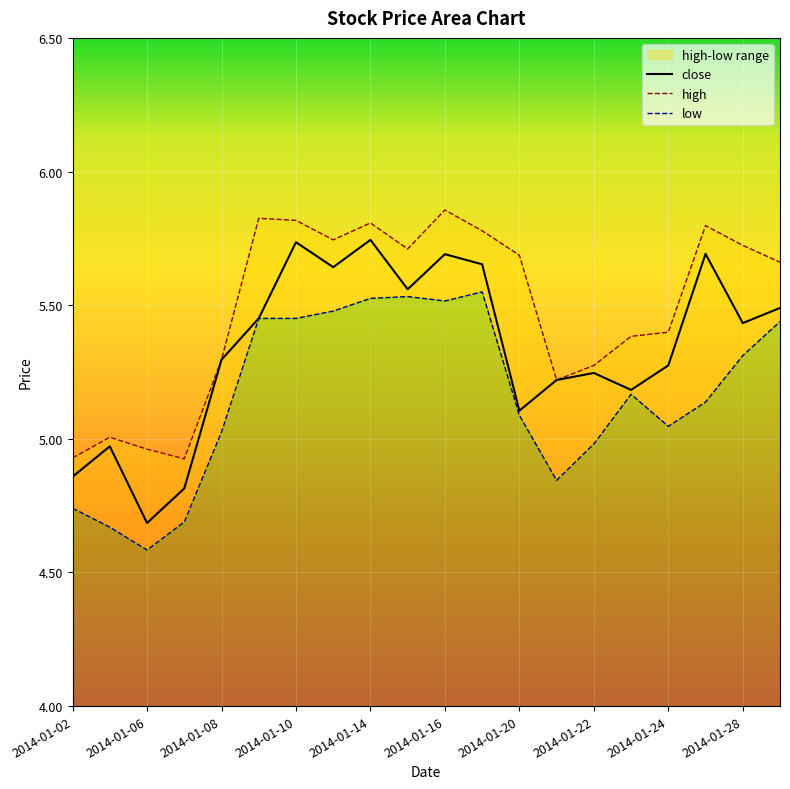

Reading left to right, list all the values displayed in this chart.

close: 4.9	5.0	4.7	4.8	5.3	5.5	5.7	5.6	5.7	5.6	5.7	5.7	5.1	5.2	5.2	5.2	5.3	5.7	5.4	5.5
high: 4.9	5.0	5.0	4.9	5.3	5.8	5.8	5.7	5.8	5.7	5.9	5.8	5.7	5.2	5.3	5.4	5.4	5.8	5.7	5.7
low: 4.7	4.7	4.6	4.7	5.0	5.5	5.5	5.5	5.5	5.5	5.5	5.5	5.1	4.8	5.0	5.2	5.0	5.1	5.3	5.4